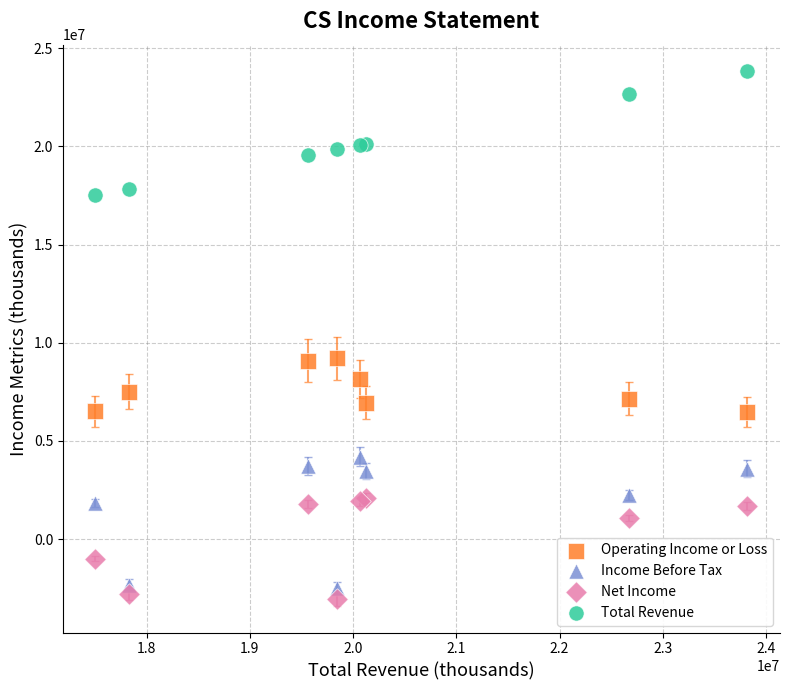

Which series reaches the maximum Y coordinate?

Total Revenue